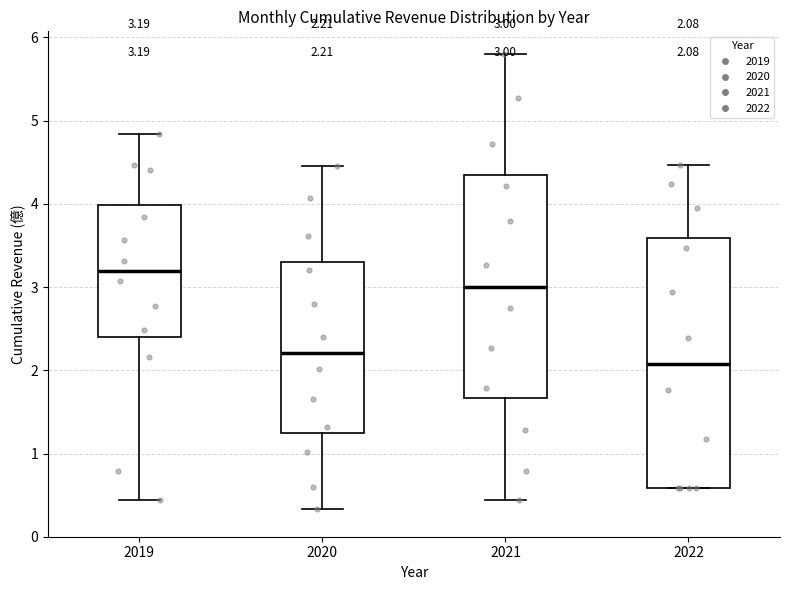

Which box's median line is the lowest?

2022